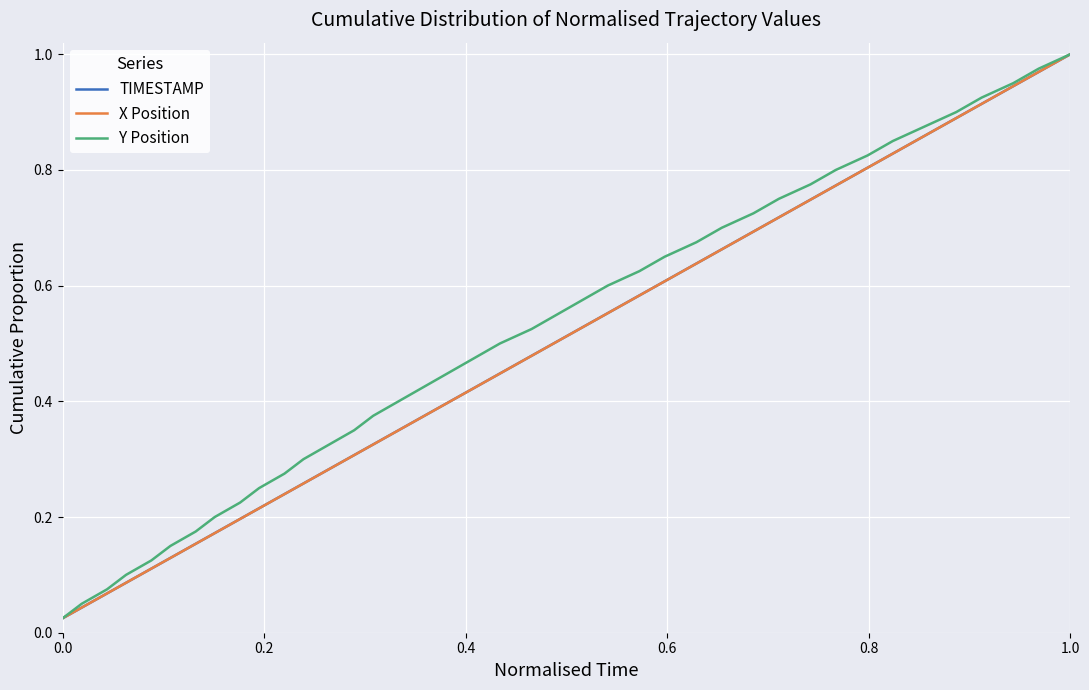

Which series has the largest range (max minus min)?

TIMESTAMP